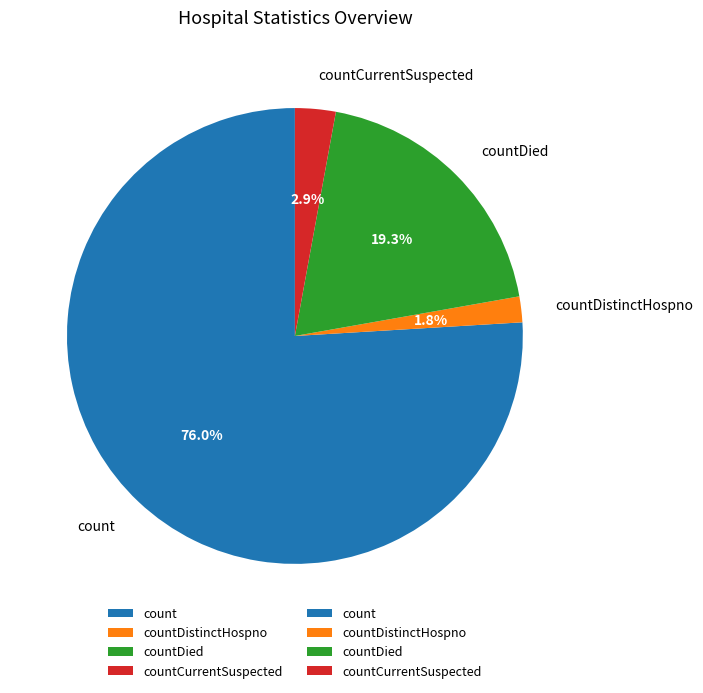

The countDied slice represents 19% of the pie. True or false?

True